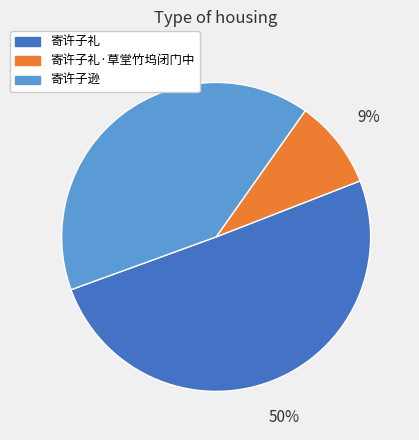

To the nearest percent, what percentage of the pie is 寄许子逊?

40%